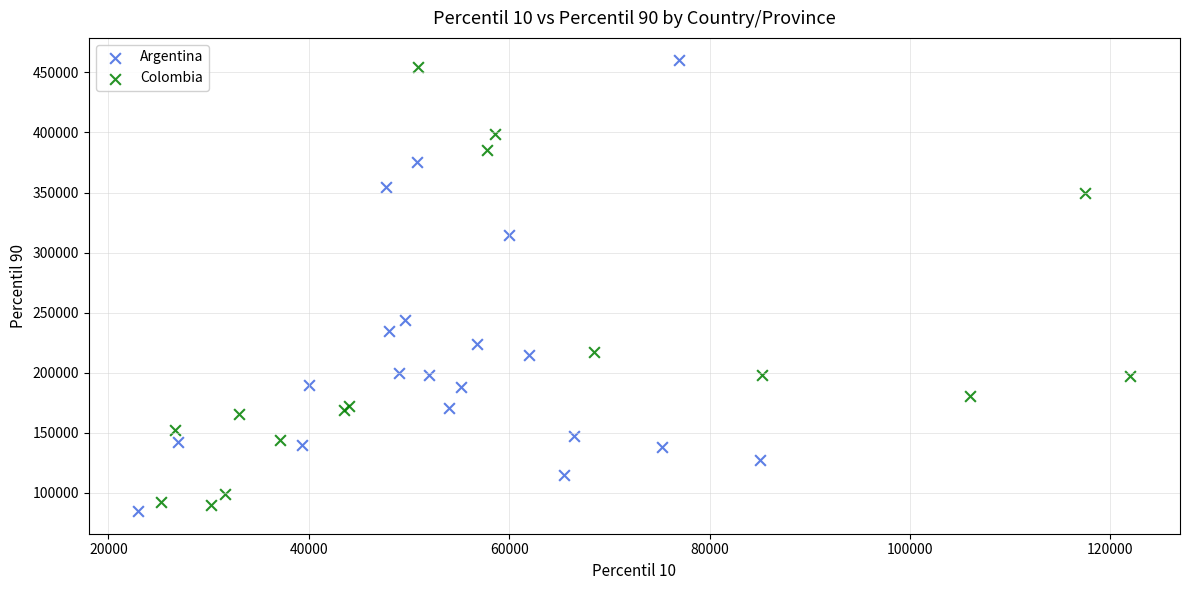

What are all the series names shown in the legend?

Argentina, Colombia